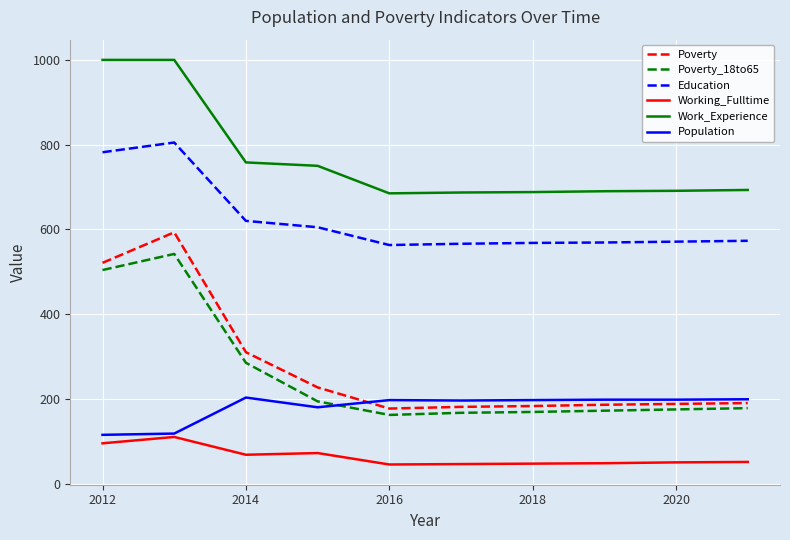

True or false: Poverty and Poverty_18to65 intersect in this chart.

False